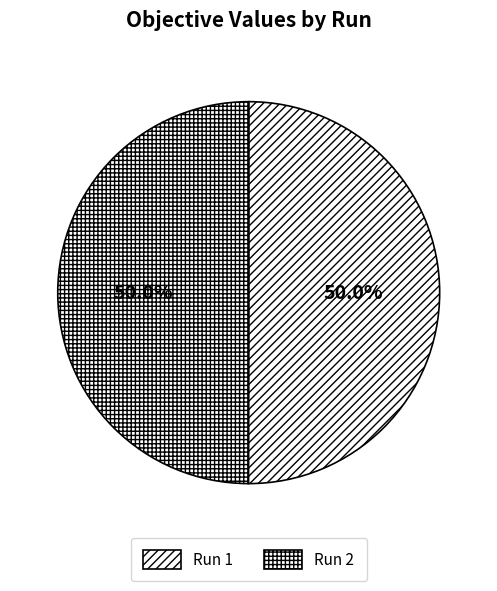

How many segments does this pie chart have?

2